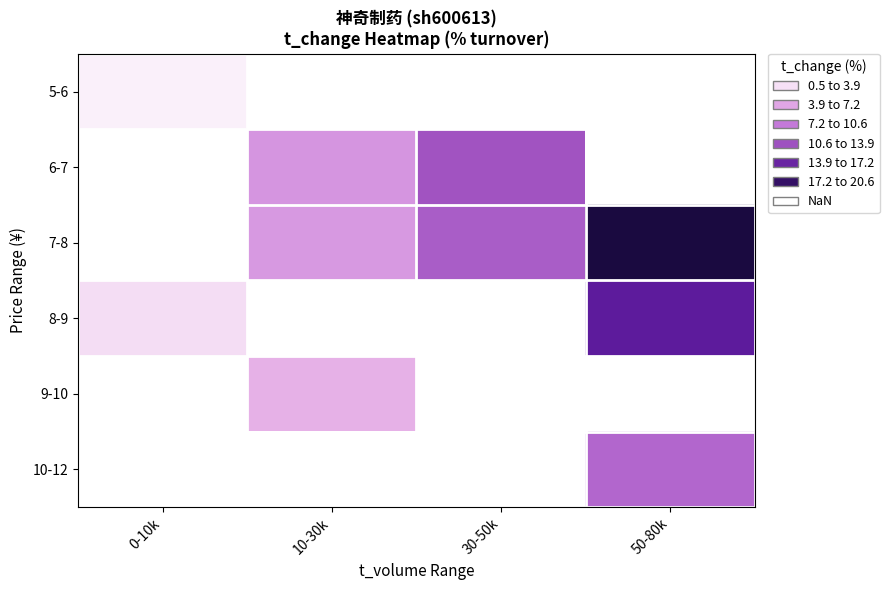

How many values in 5-6 are above zero?

1